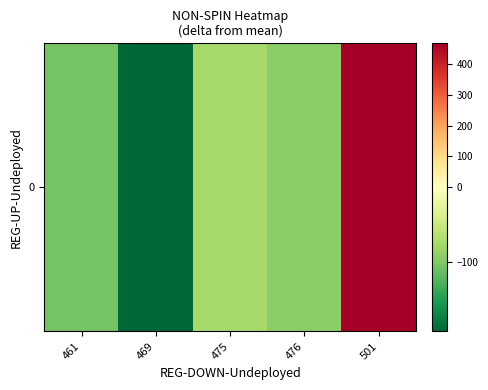

Is it true that the value at 501 is 466.0?

True